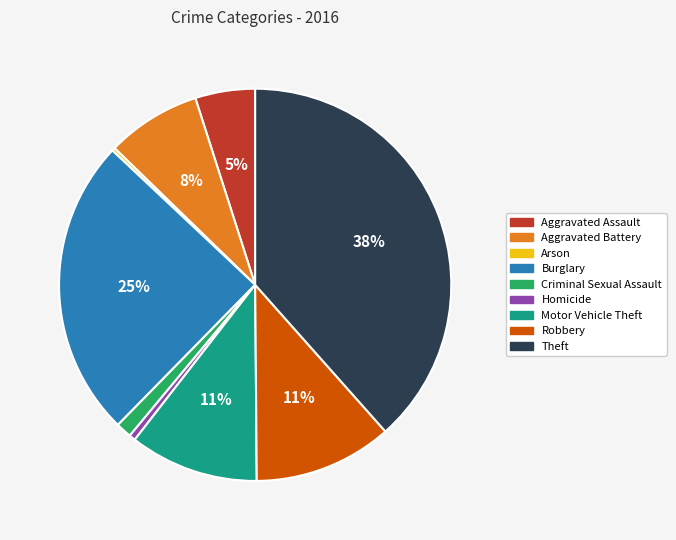

To the nearest percent, what portion does Theft represent?

38%